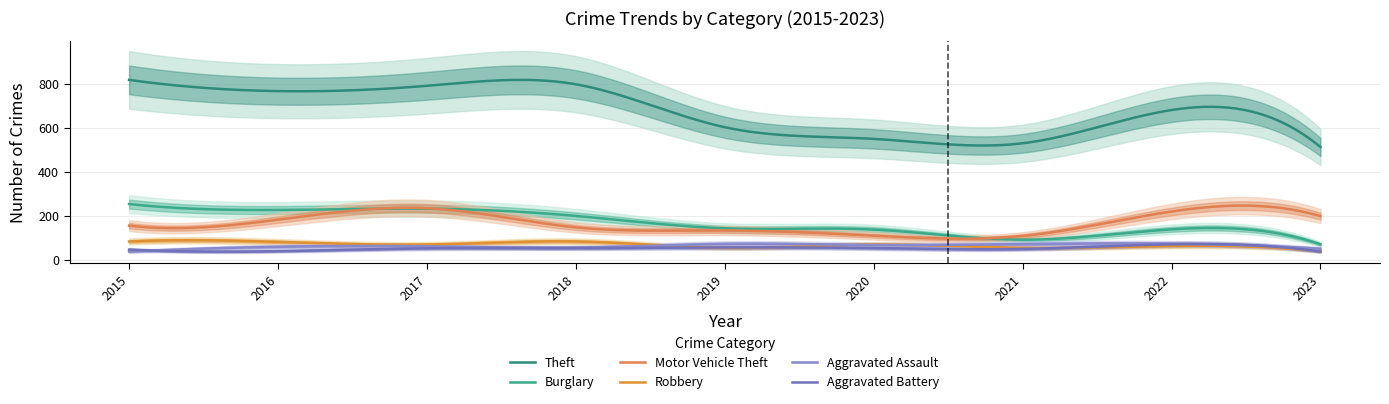

Between 2015 and 2019, which series saw the biggest shift?

Theft